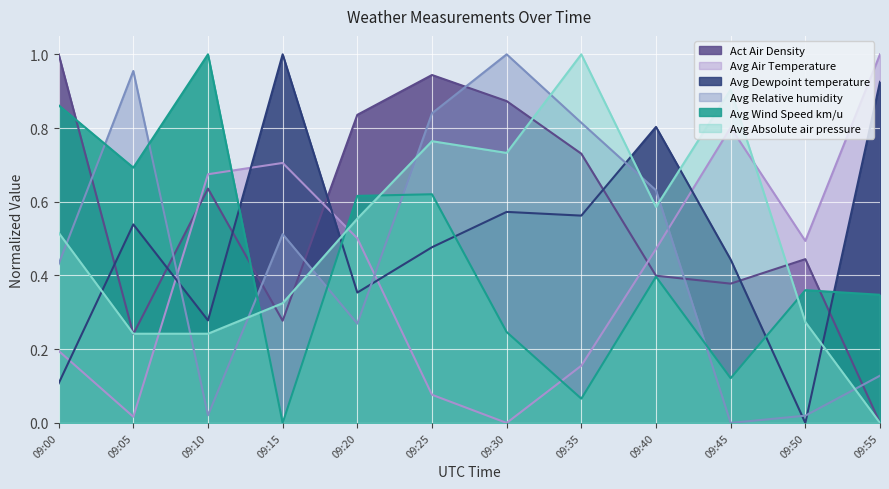

What is the spread (max minus min) of values at 09:45?

0.9